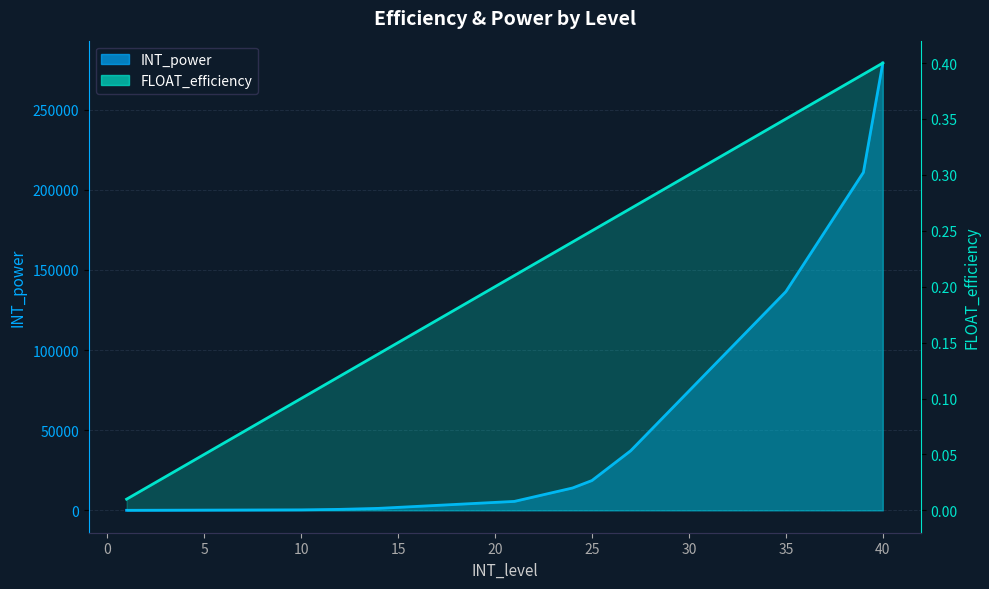

What is the difference between the INT_power values at 38 and 3?

192107.0